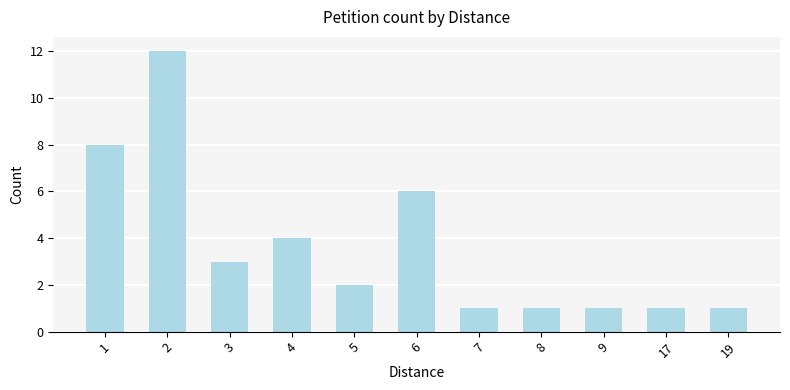

Reading left to right, extract all data points from this chart.

1=8	2=12	3=3	4=4	5=2	6=6	7=1	8=1	9=1	17=1	19=1